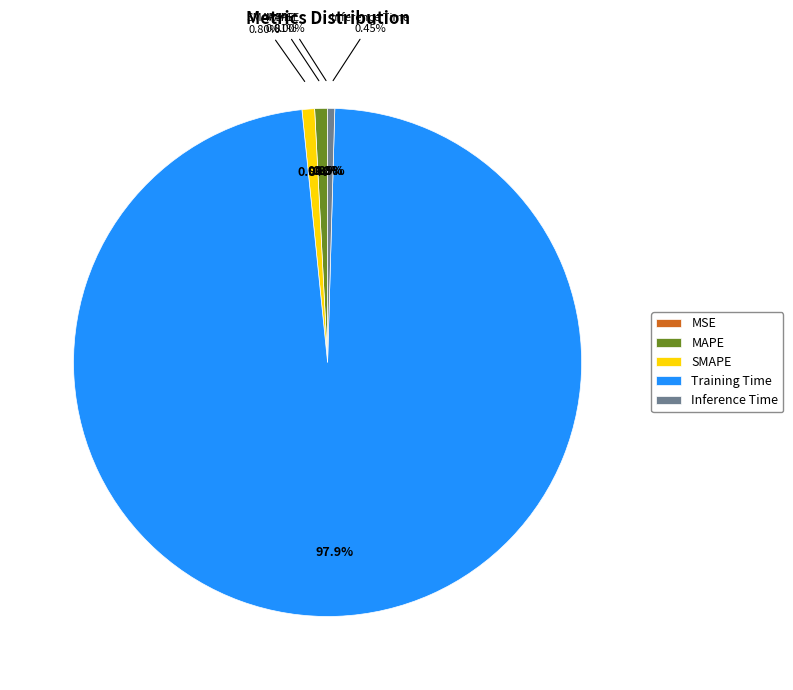

To the nearest percent, what is the average slice percentage?

20%